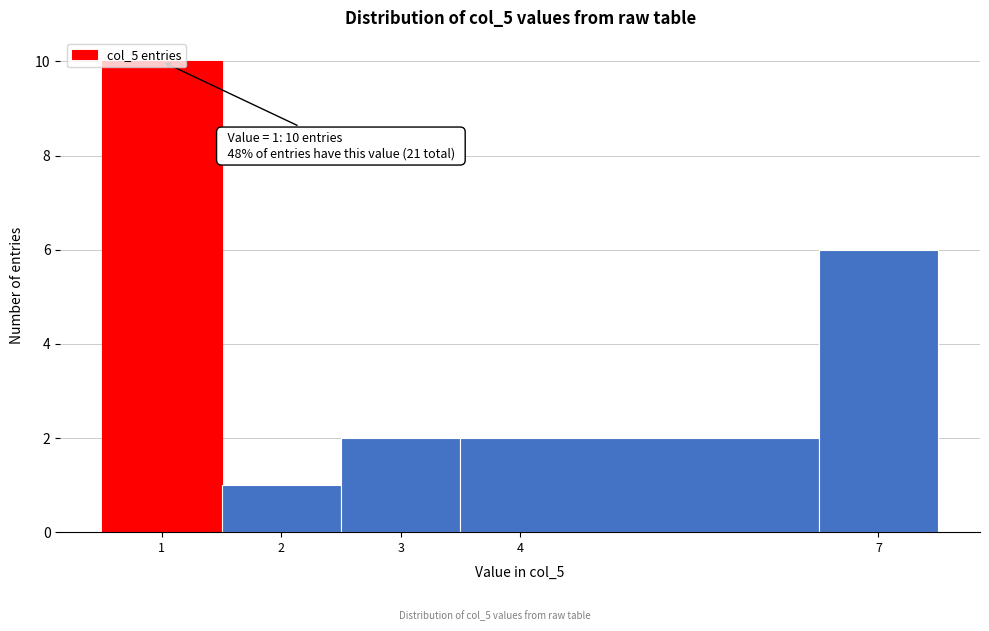

Which range on the x-axis has the tallest bar?

0.5 to 1.5